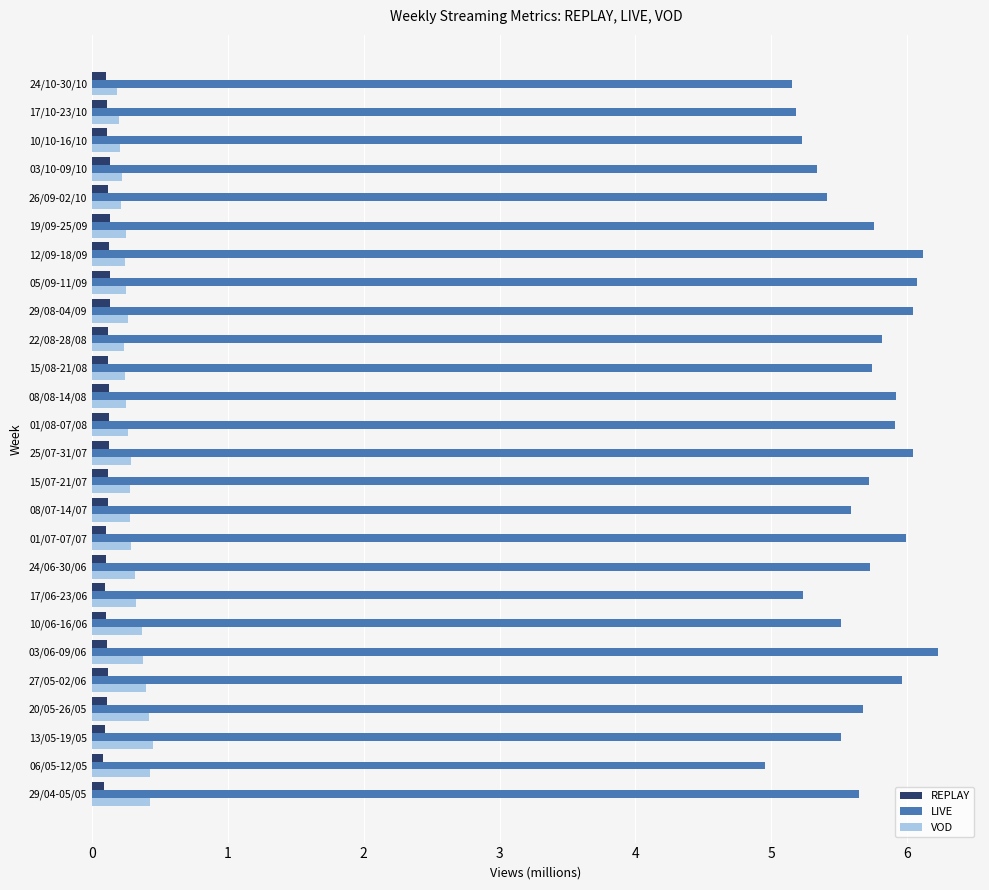

Count the VOD values in the range 0 to 1.

26